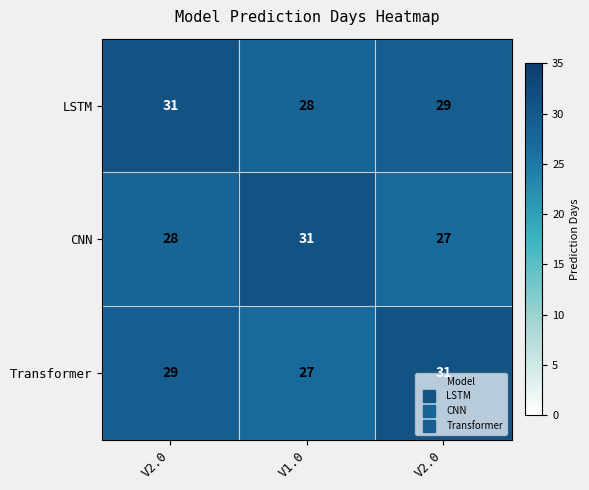

What is the total value across all series at V2.0?

88